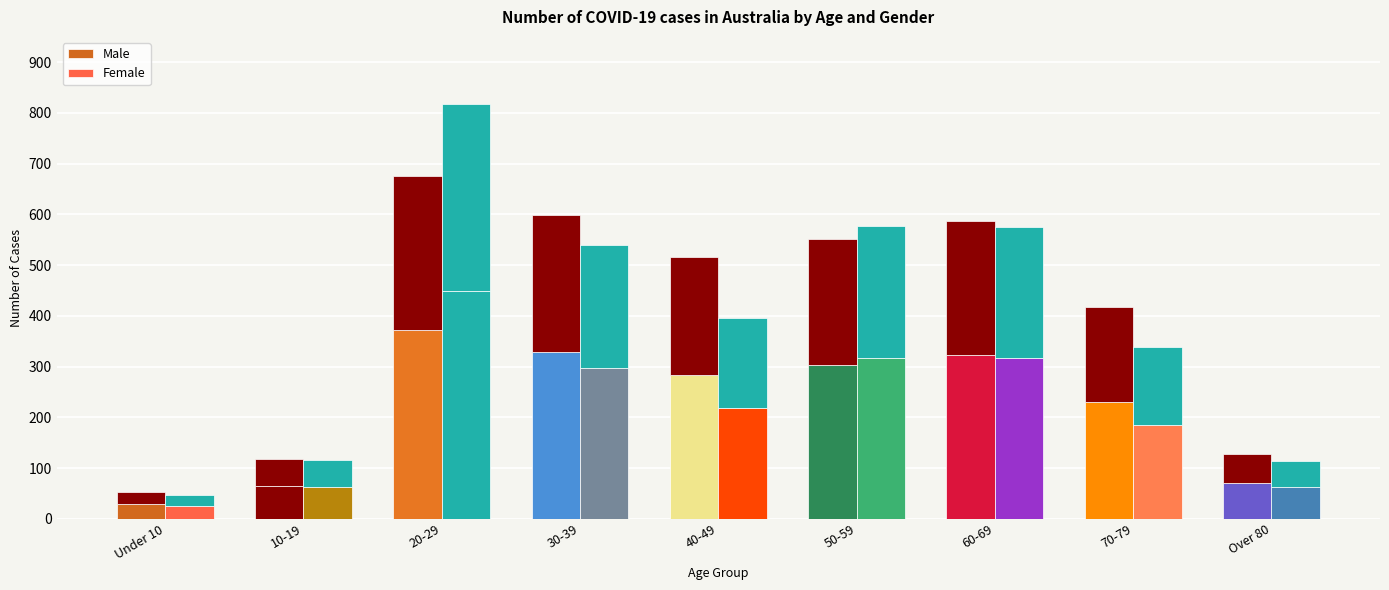

What position from the right is 20-29?

7